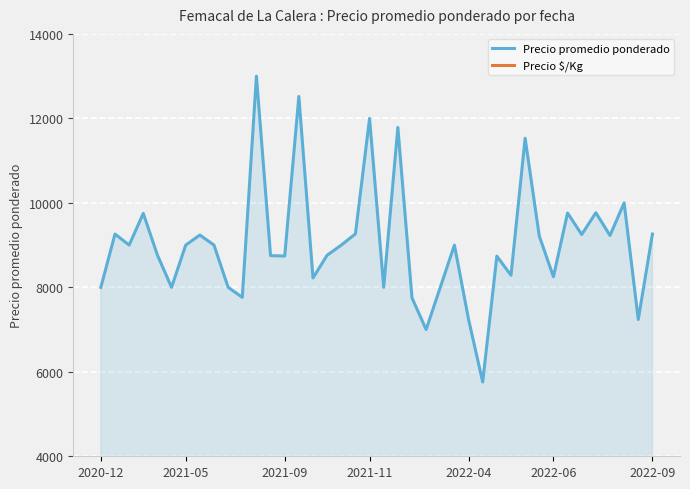

What is the difference between the maximum and minimum values in the Precio $/Kg series?

121